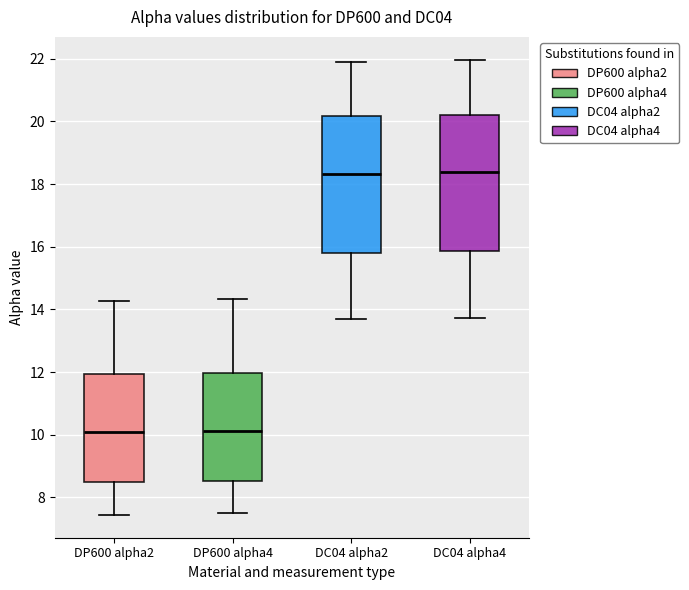

Reading left to right, transcribe this box plot: for each box, give where its median line is, the range the box spans, and where its two whiskers end, as read against the y-axis. The values are not printed on the chart, so give them approximately, as read against the axis.

DP600 alpha2: median 10.0, box 8.4 to 12.0, whiskers 7.4 to 14.2
DP600 alpha4: median 10.2, box 8.6 to 12.0, whiskers 7.4 to 14.4
DC04 alpha2: median 18.4, box 15.8 to 20.2, whiskers 13.6 to 22.0
DC04 alpha4: median 18.4, box 15.8 to 20.2, whiskers 13.8 to 22.0